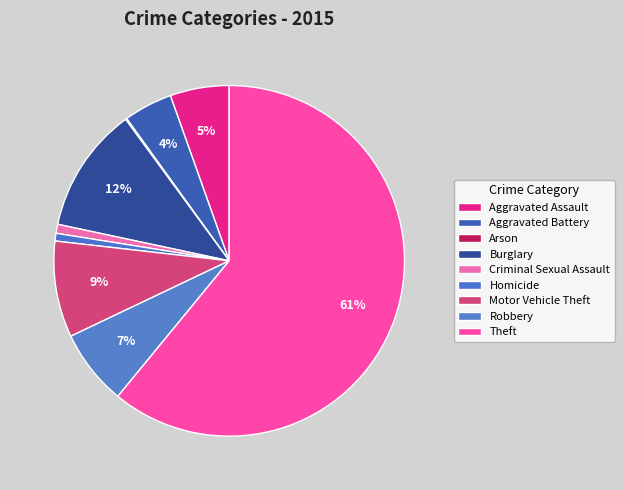

To the nearest percent, what percentage of the pie is Theft?

61%